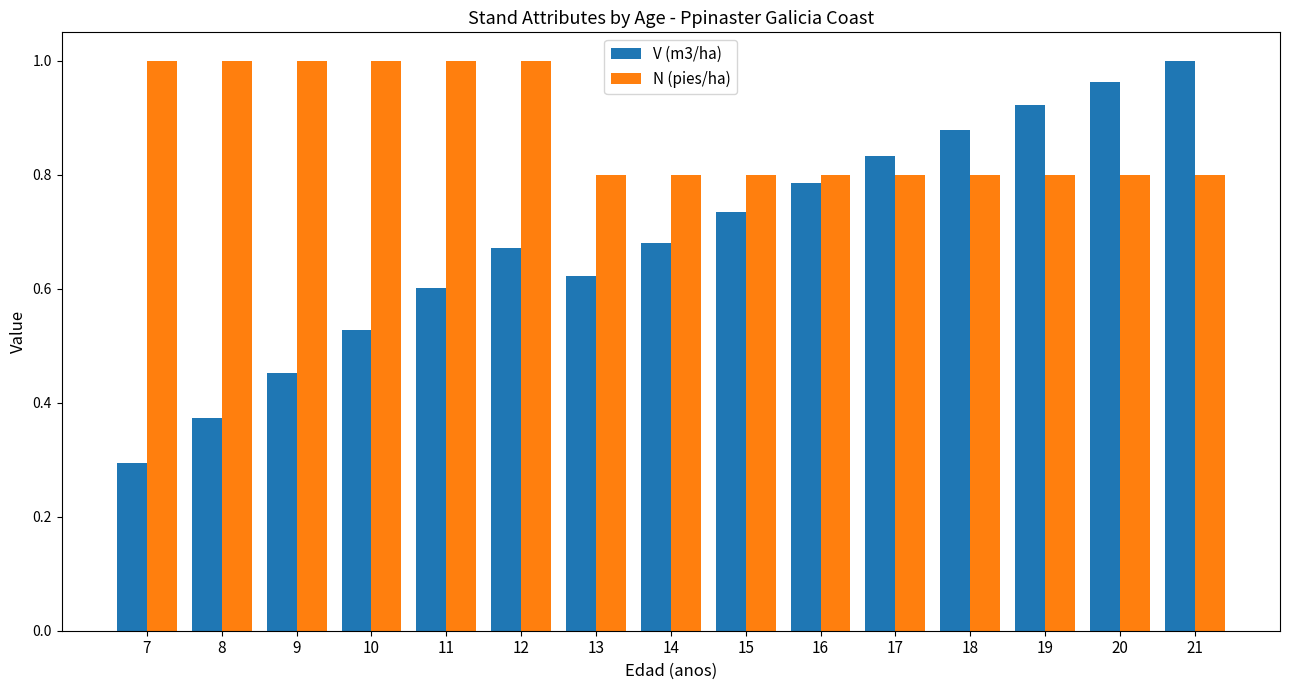

At 7, list the series in order from smallest to largest.

V (m3/ha), N (pies/ha)